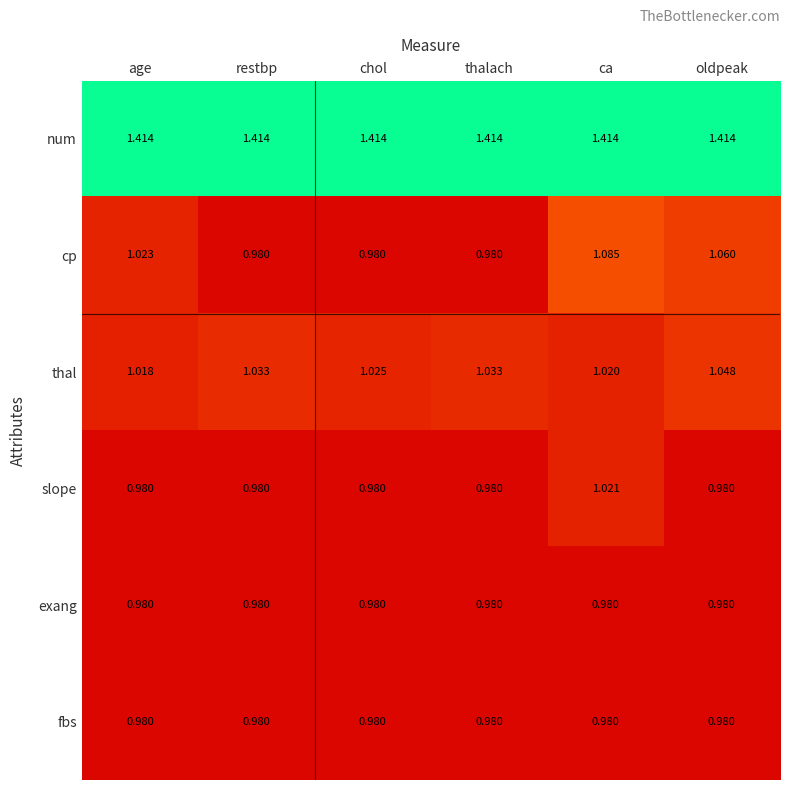

At how many categories does at least one series exceed 1?

6